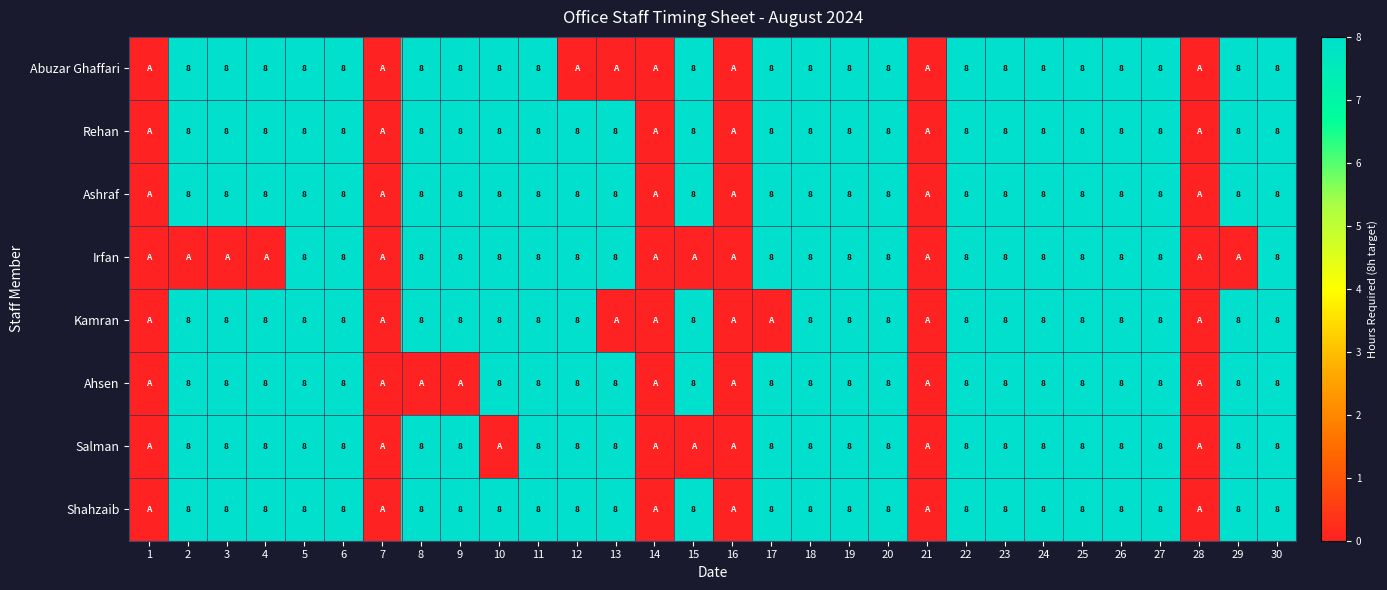

Rank the categories by Shahzaib value from lowest to highest.

1, 7, 14, 16, 21, 28, 2, 3, 4, 5, 6, 8, 9, 10, 11, 12, 13, 15, 17, 18, 19, 20, 22, 23, 24, 25, 26, 27, 29, 30